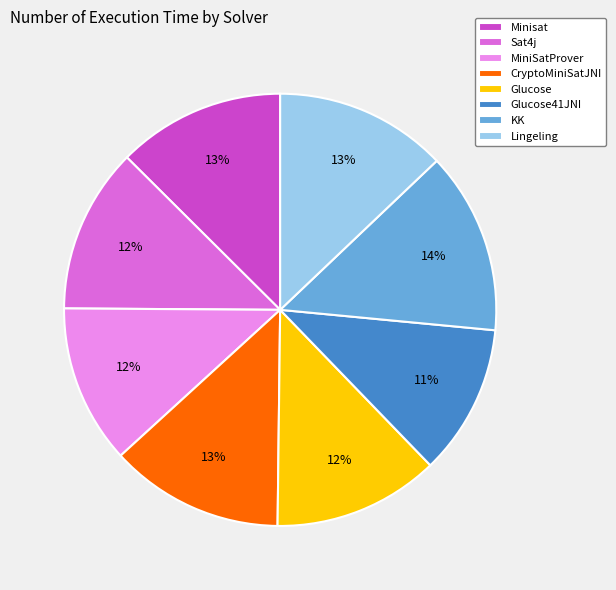

Between MiniSatProver and Glucose41JNI, which is larger?

MiniSatProver